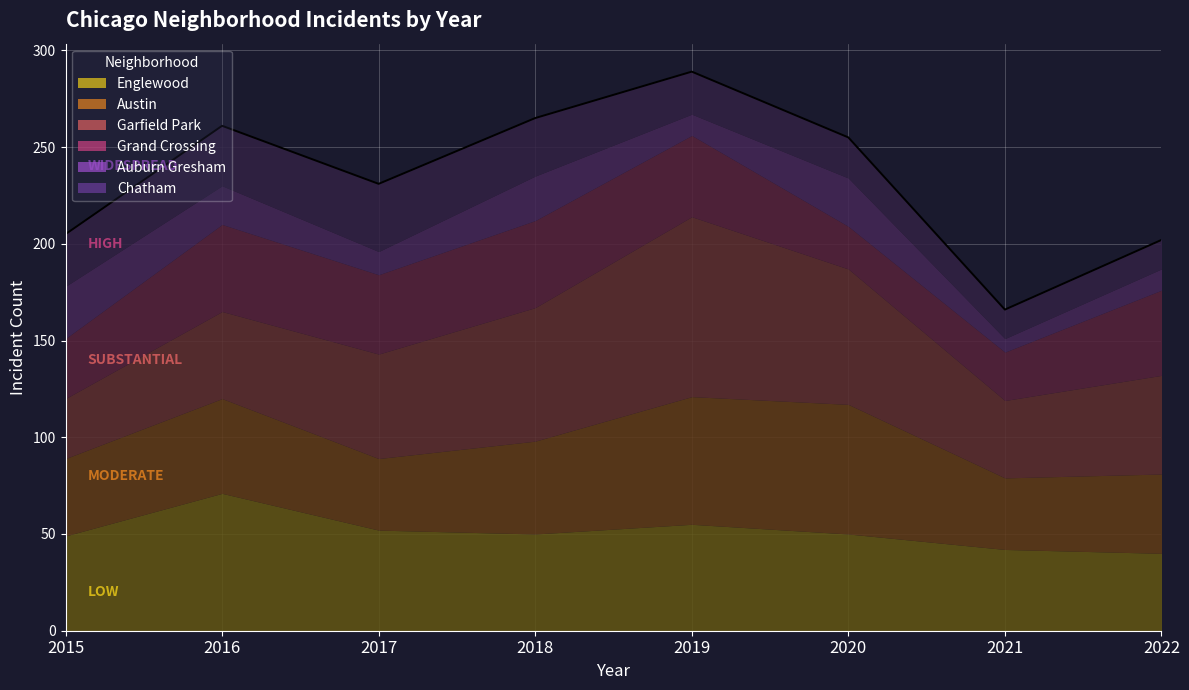

Which series has the largest range (max minus min)?

Garfield Park